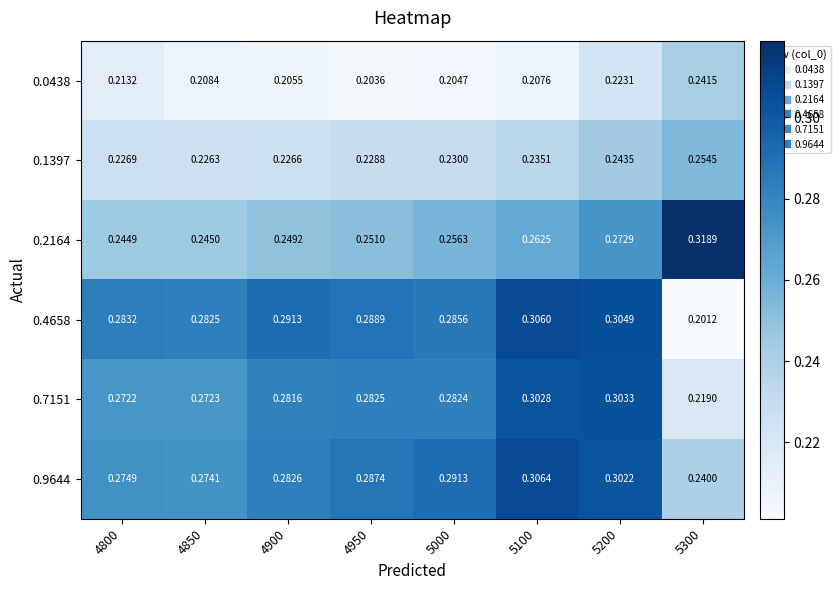

Is the value of 0.7151 at 4950 greater than the value of 0.1397 at 4900?

Yes